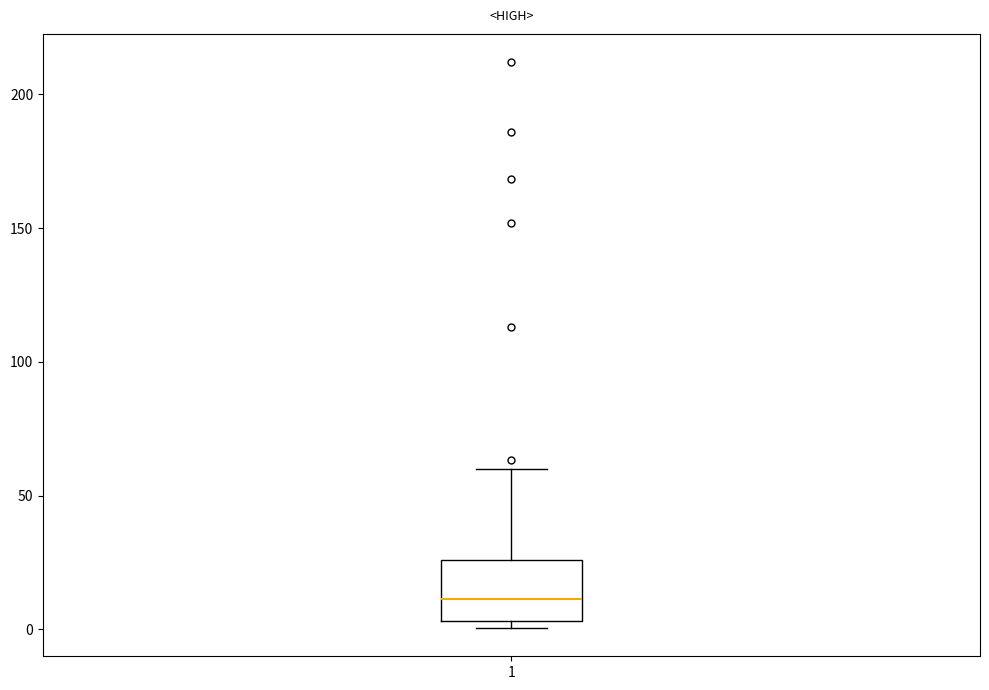

Transcribe this box plot: give where the median line is, the range the box spans, and where the two whiskers end, as read against the y-axis. The values are not printed on the chart, so give them approximately, as read against the axis.

median 10, box 5 to 25, whiskers 0 to 60